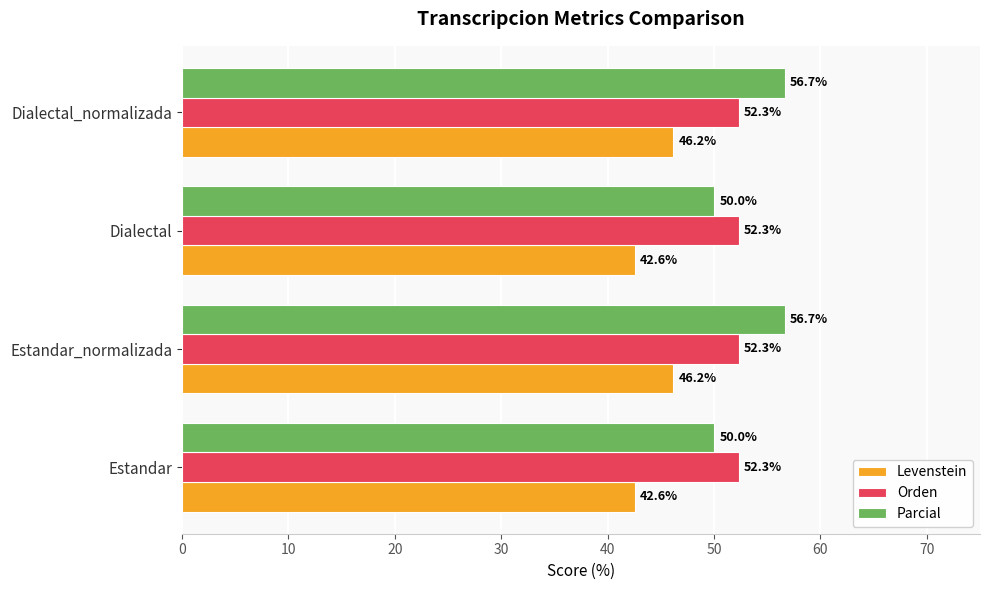

Which series has the largest range (max minus min)?

Parcial